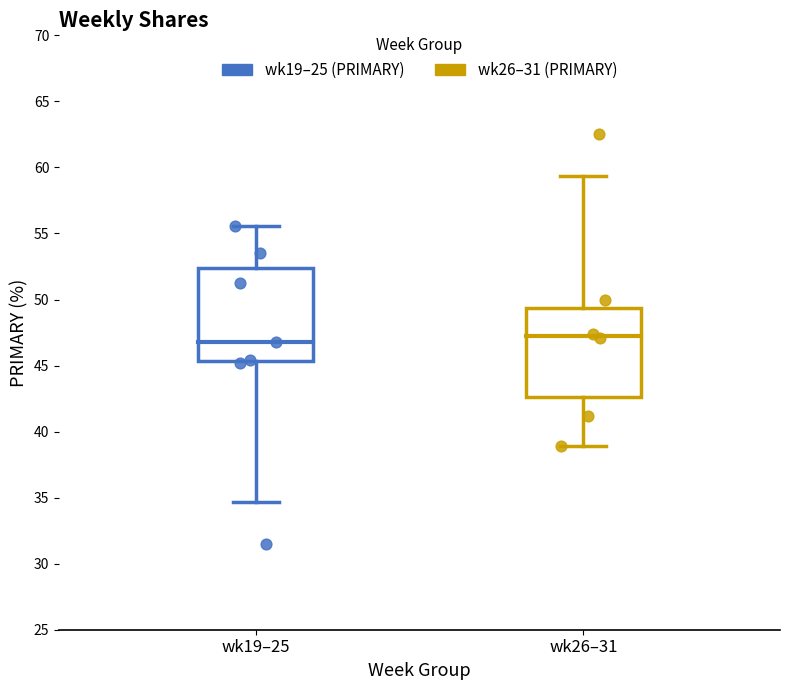

Which series contains the highest Y value?

wk26–31 (PRIMARY)